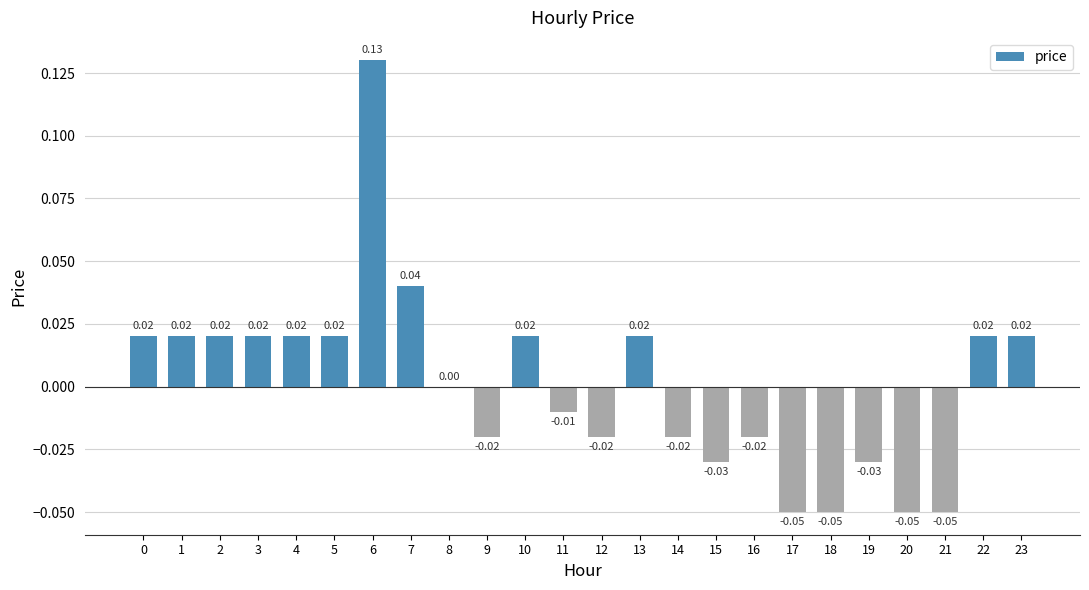

Is it true that the value at 11 is -0.0?

True